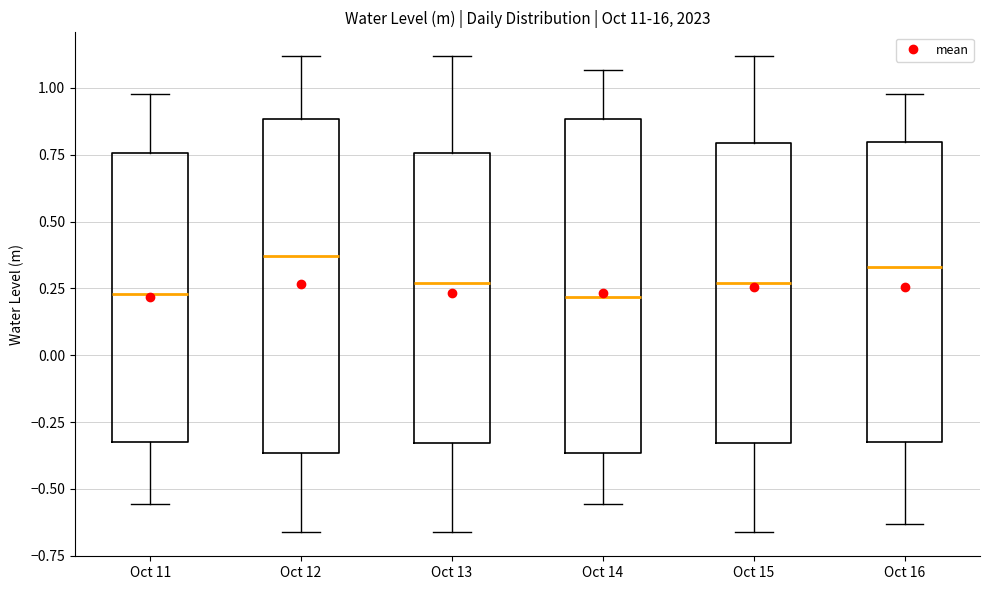

Where does the median line of the box for Oct 16 sit on the y-axis? The values are not printed on the chart, so give them approximately, as read against the axis.

0.35